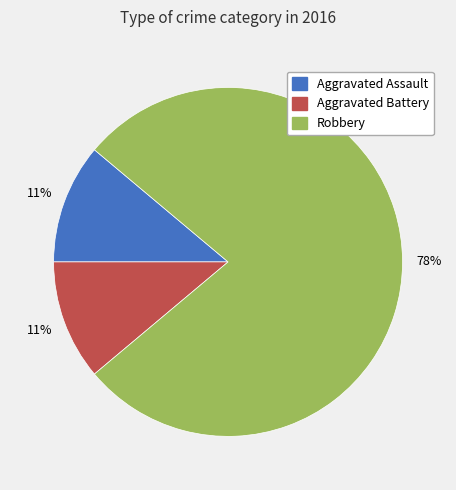

Does Aggravated Assault account for over 50% of the chart?

No